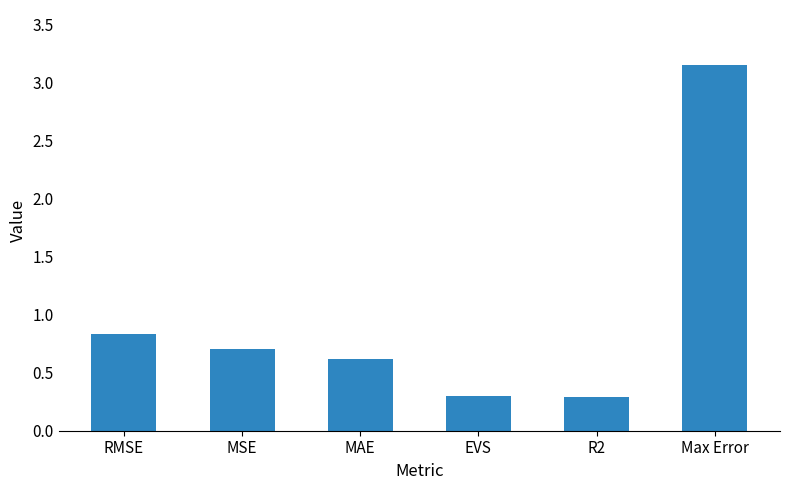

What is the label of the 4th bar from the left?

EVS